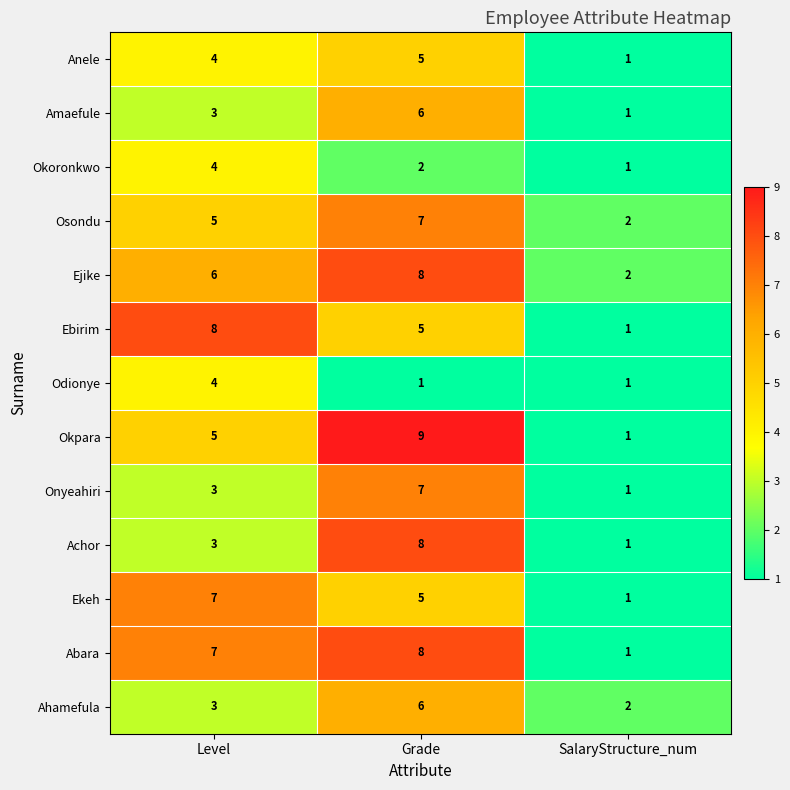

Is it true that Okpara equals 9 at Grade?

True